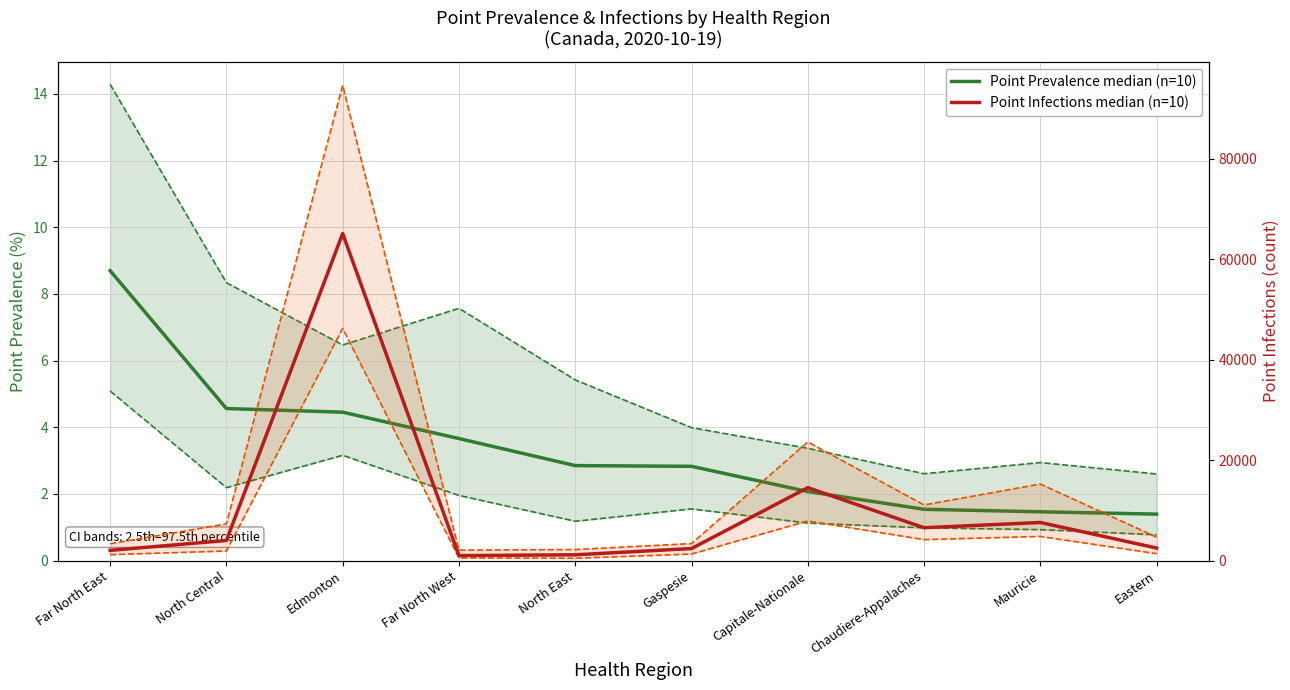

True or false: Point Prevalence median (n=10) and Point Infections median (n=10) intersect in this chart.

False